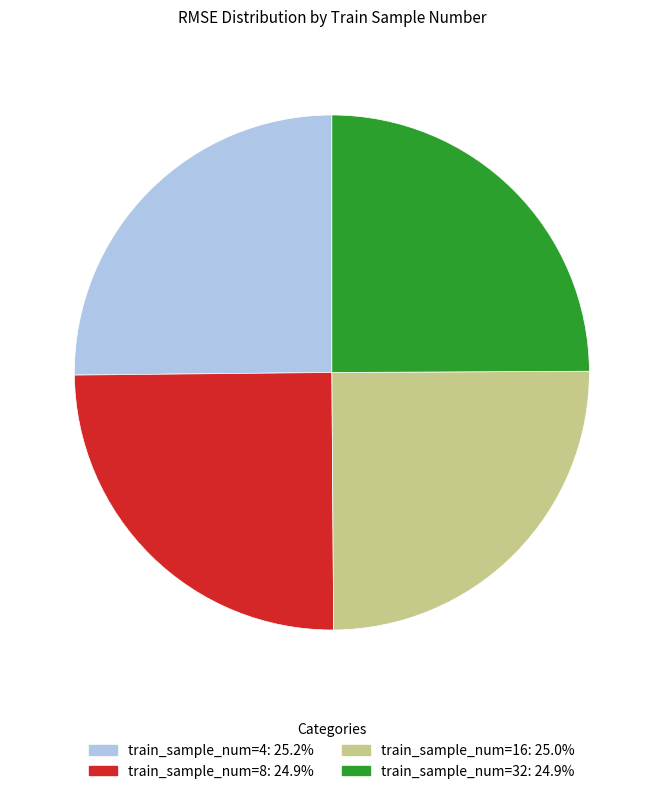

How many segments does this pie chart have?

4